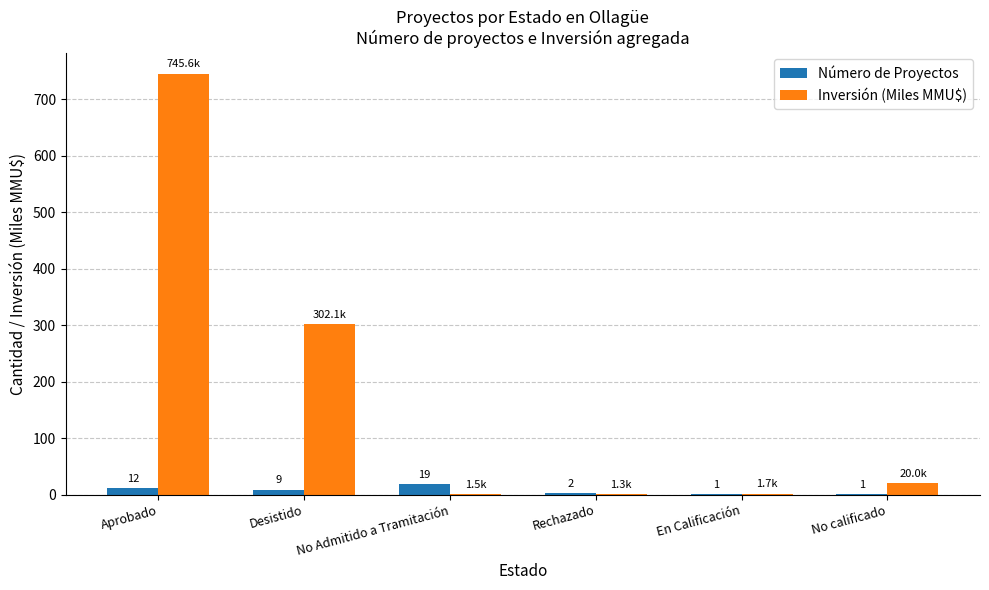

Which series changed the most between No Admitido a Tramitación and En Calificación?

Número de Proyectos